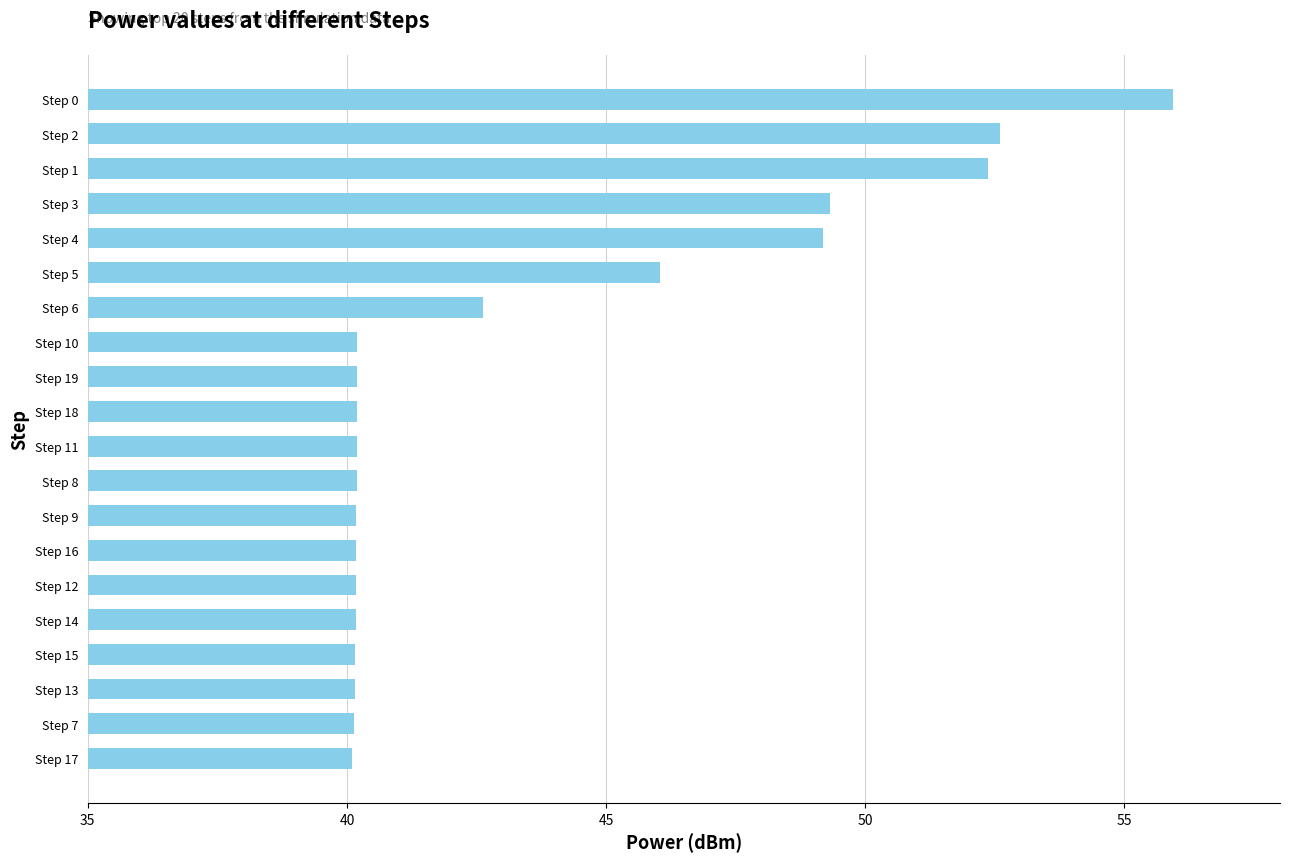

Which has a higher value, Step 19 or Step 6?

Step 6